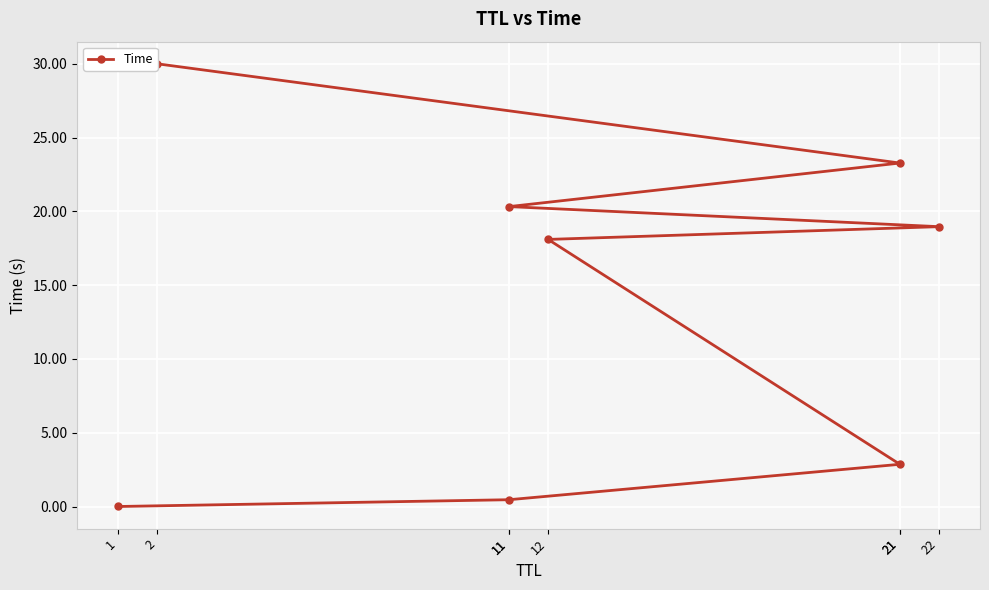

Between 21 and 22, which is larger?

22